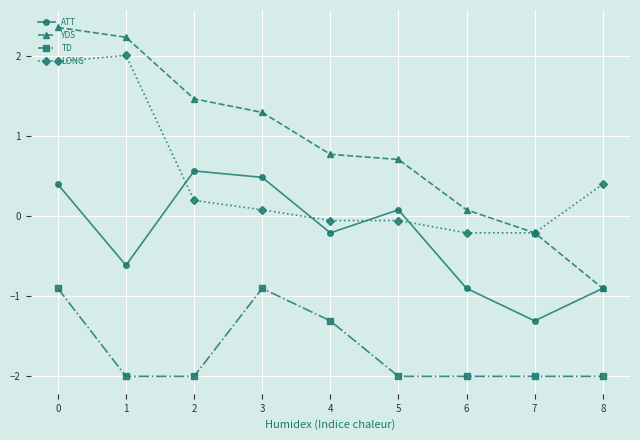

How many intersections are there between LONG and ATT?

4